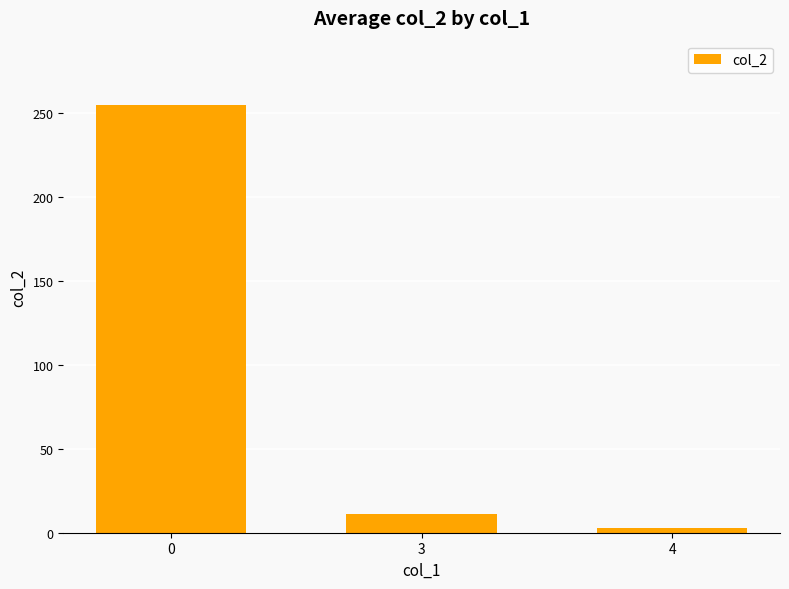

Are the bars grouped side by side (vs. stacked)?

No